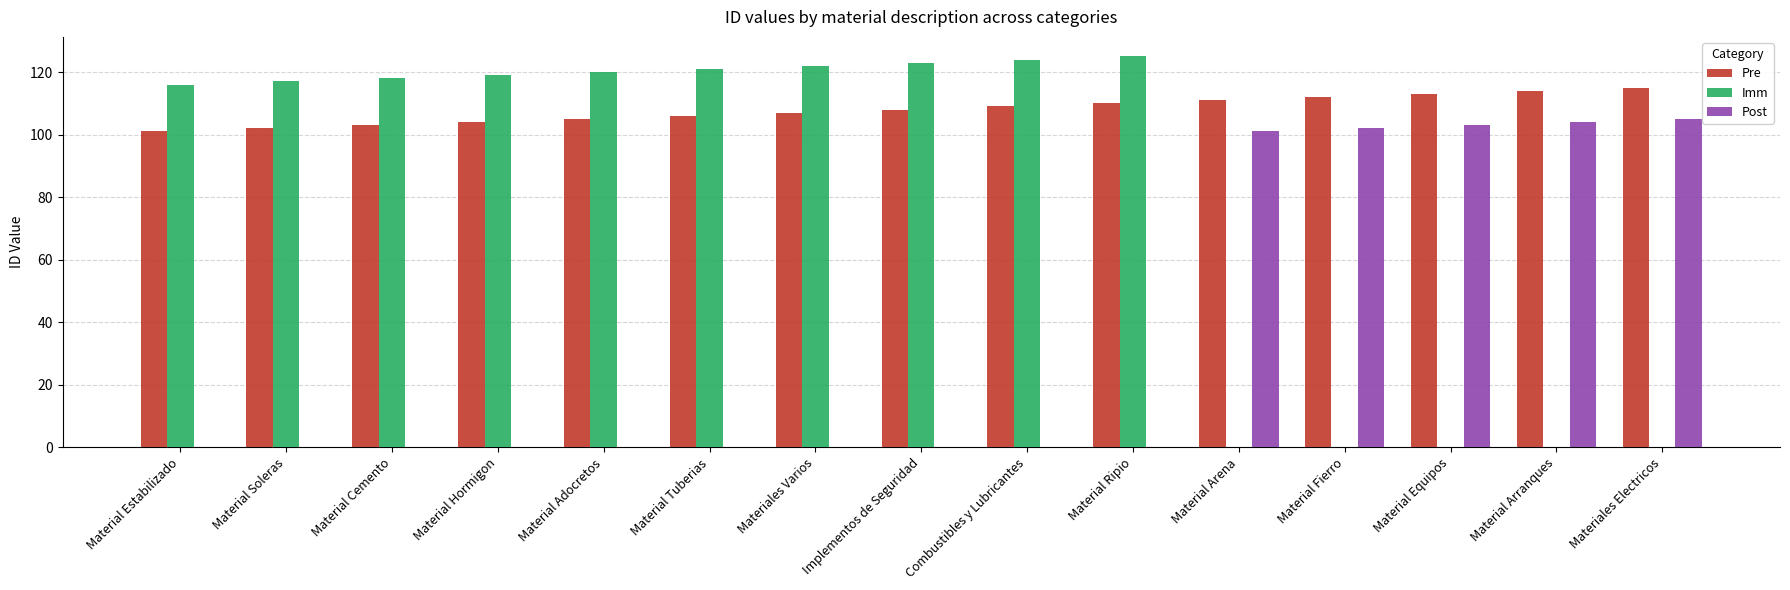

Which series has the largest range (max minus min)?

Imm